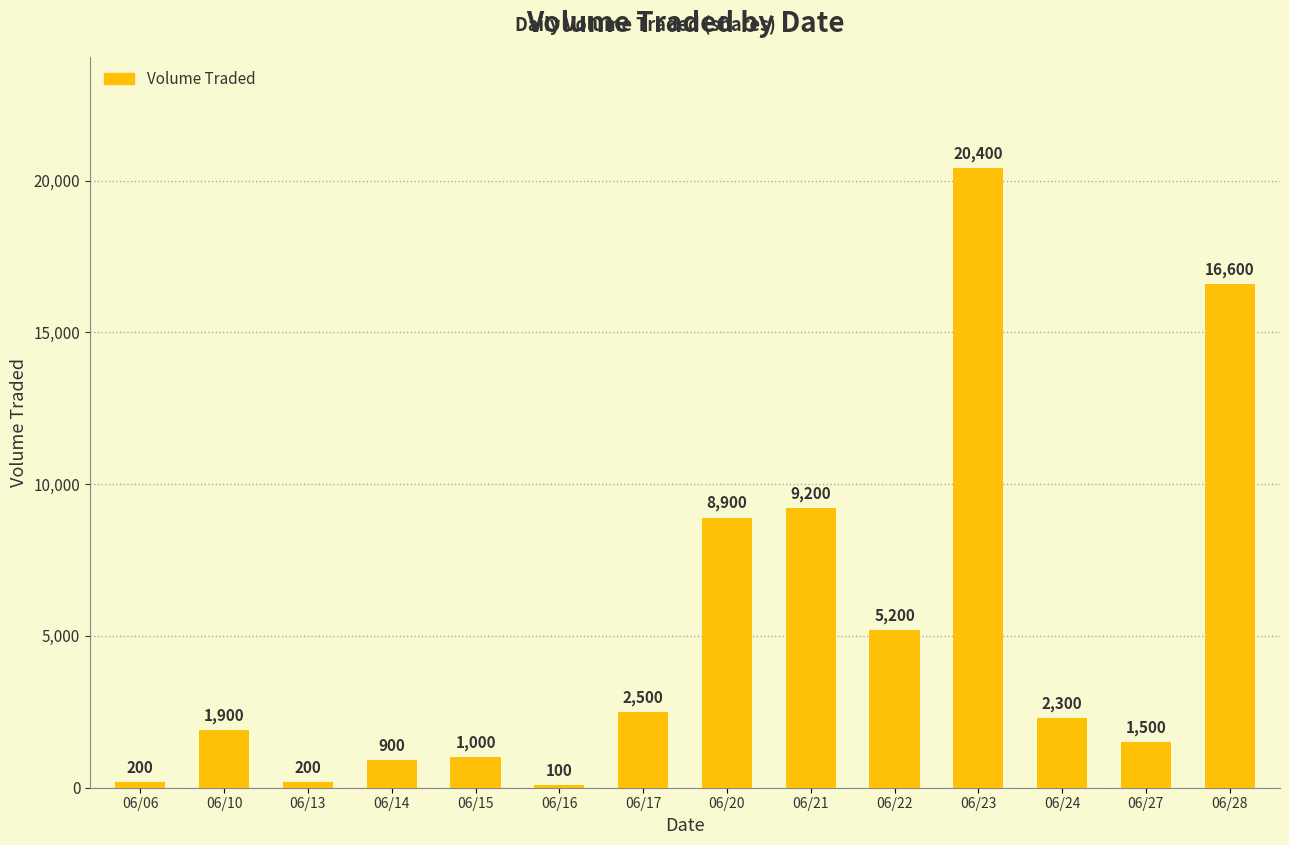

What is the average value?

5064